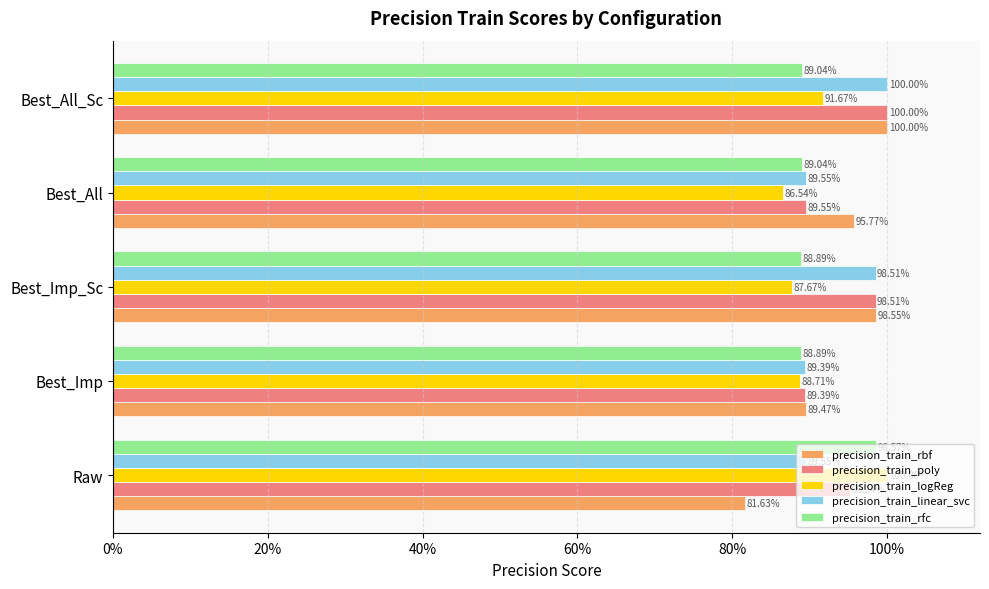

What are all the series names shown in the legend?

precision_train_rbf, precision_train_poly, precision_train_logReg, precision_train_linear_svc, precision_train_rfc